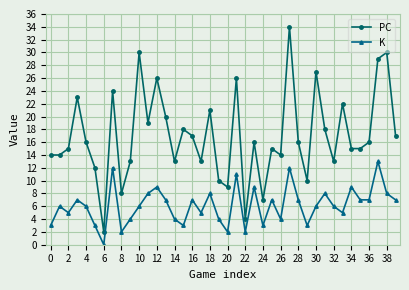

What is the average value of the K series?

6